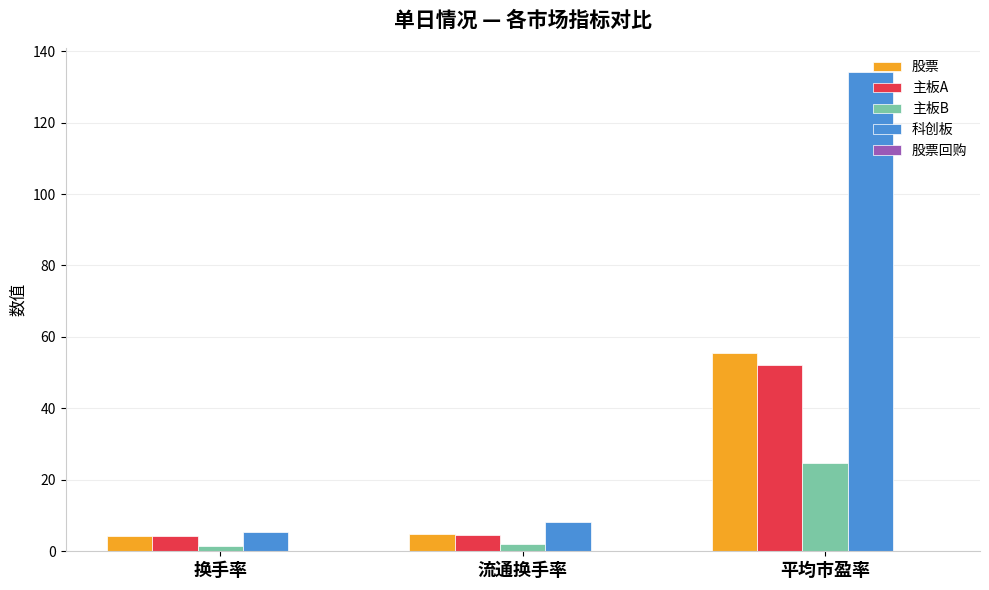

Which series has the largest total across all categories?

科创板